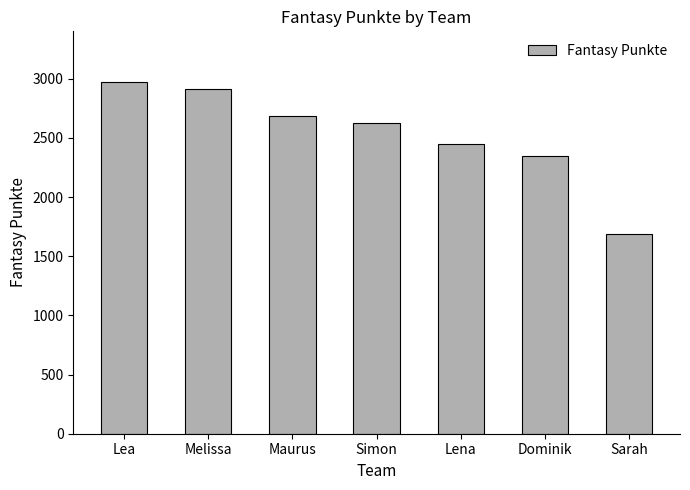

Rank the categories by value from lowest to highest.

Sarah, Dominik, Lena, Simon, Maurus, Melissa, Lea